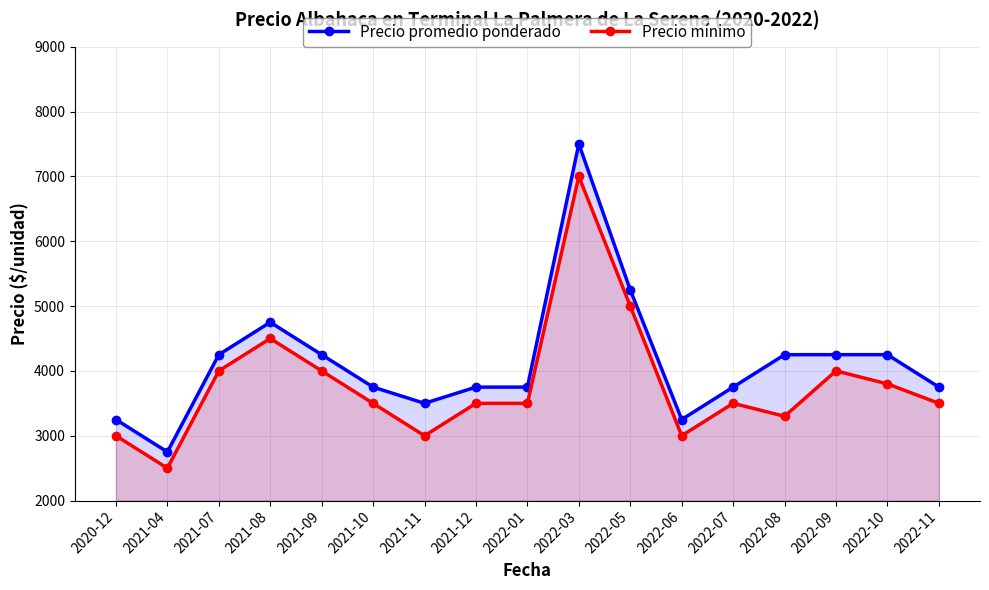

At how many categories does at least one series exceed 3203?

16